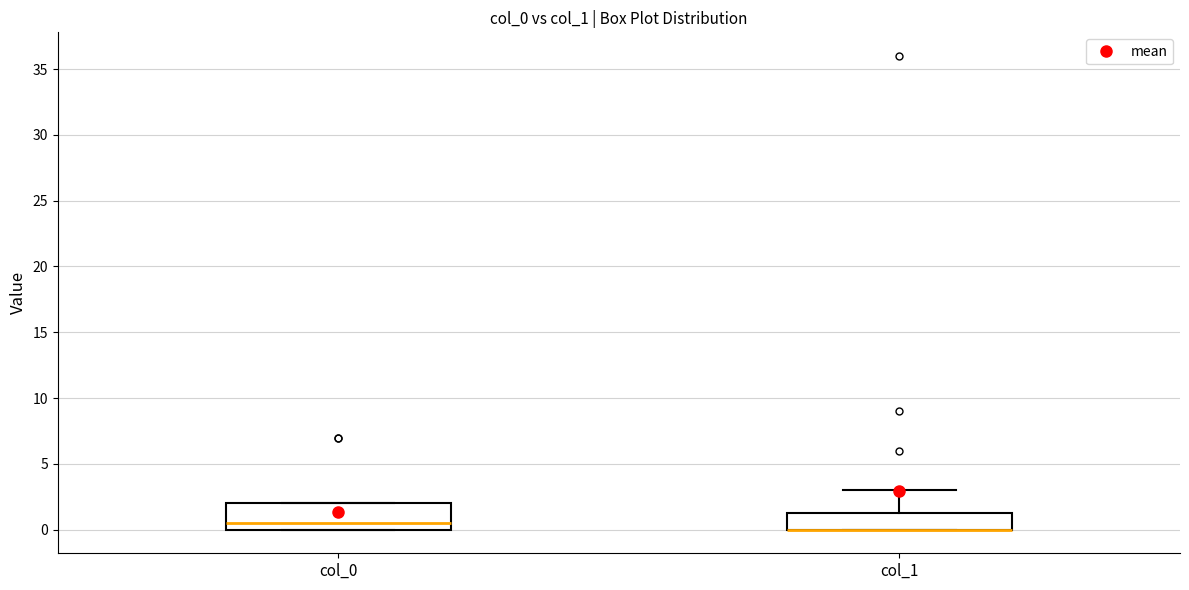

Where is the lower edge of the box for col_1 on the y-axis? The values are not printed on the chart, so give them approximately, as read against the axis.

0.0